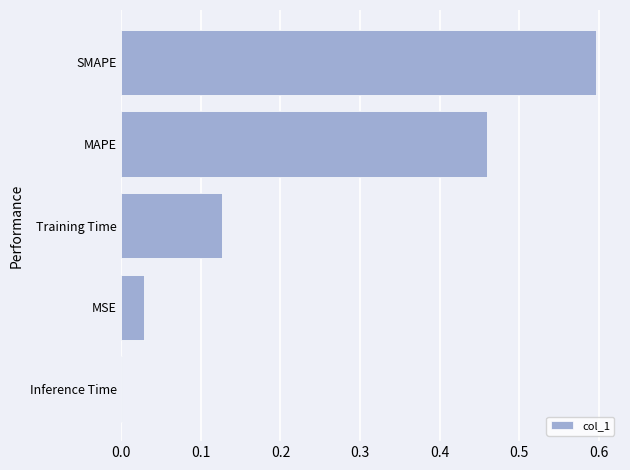

True or false: the data shows 0.0 at MSE.

True